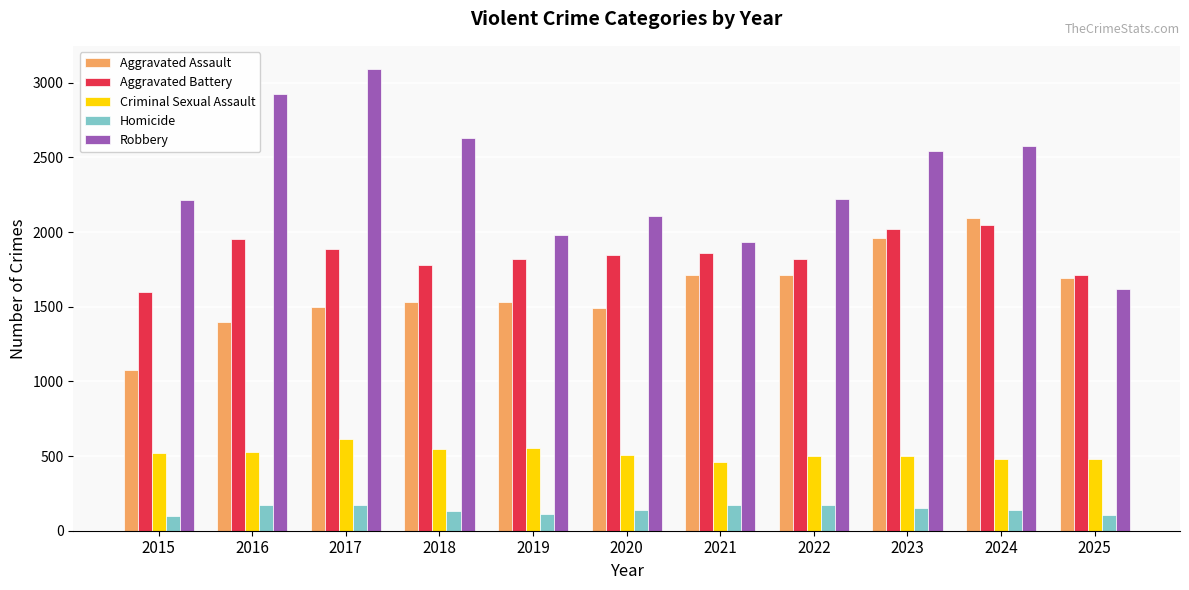

What is the difference between the Aggravated Assault values at 2016 and 2019?

133